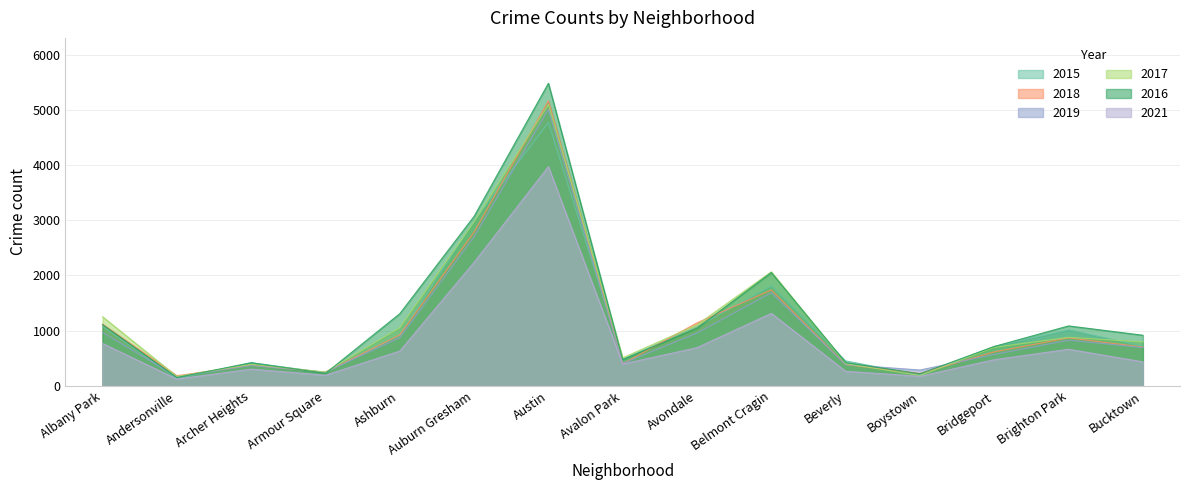

True or false: 2018 has more than 1 points higher than both neighbors.

True